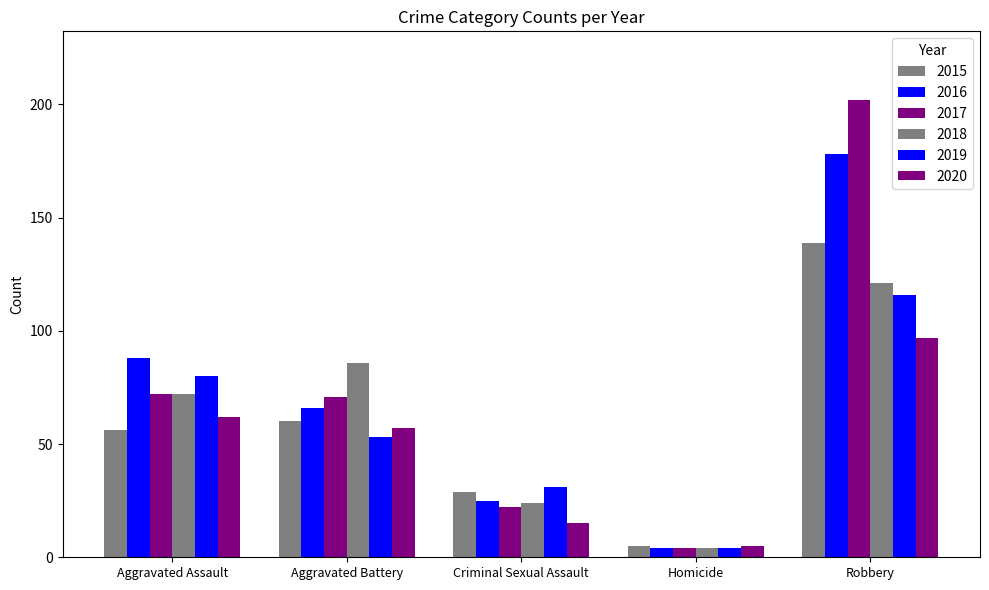

Are the bars horizontal?

No